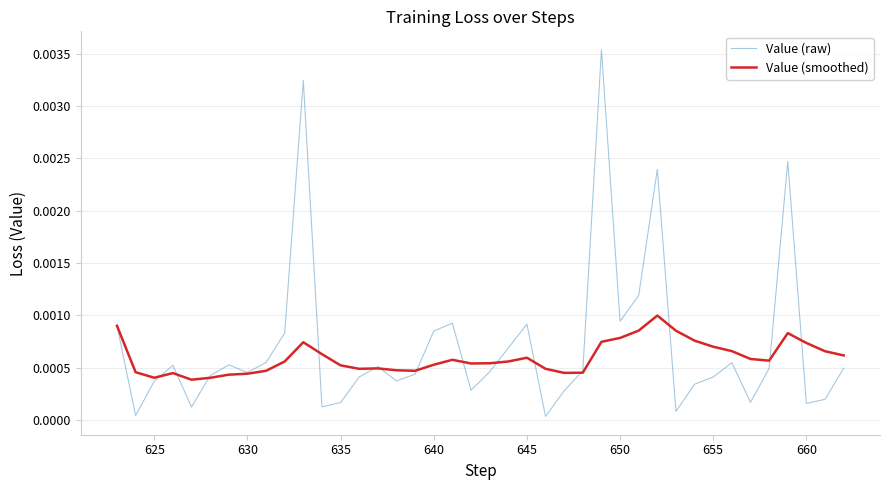

How many lines are shown in the chart?

2